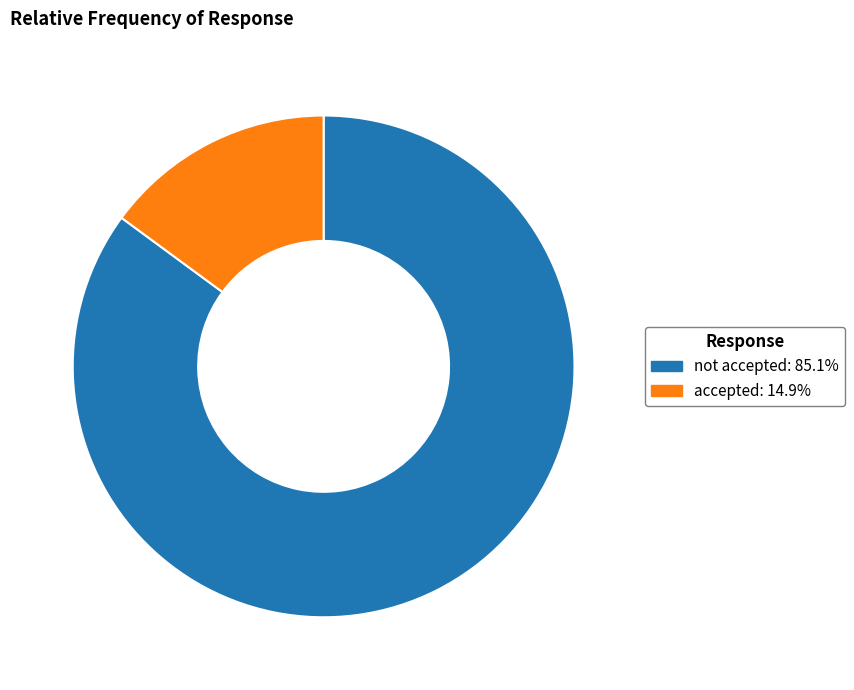

Is the sum of not accepted and accepted greater than half?

Yes